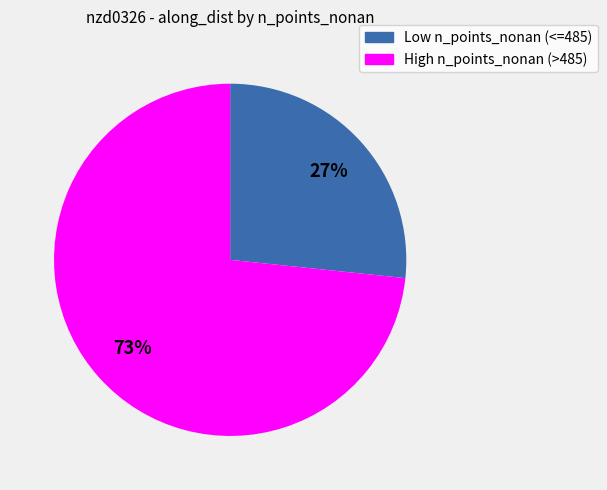

Is there a majority slice in this chart?

Yes